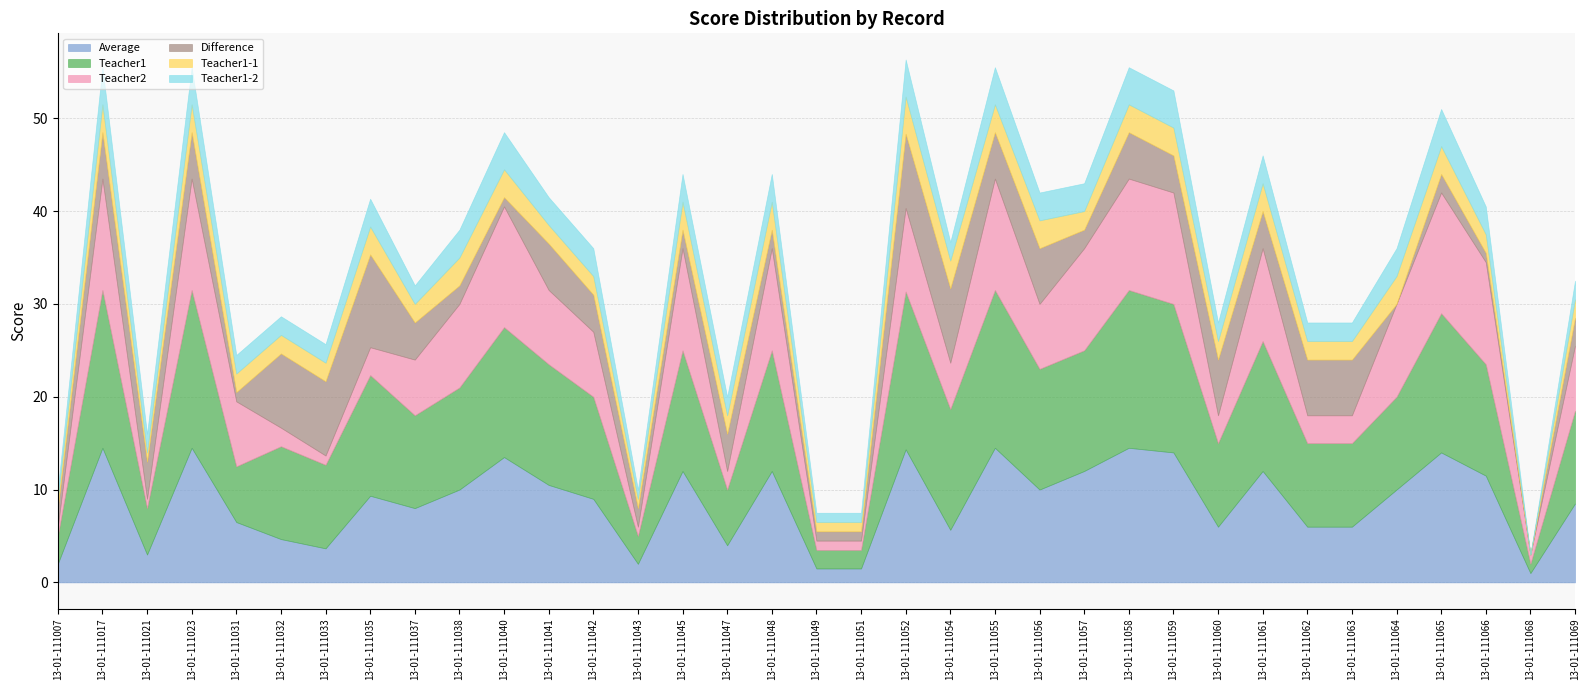

In Teacher1-2, how many points are lower than both neighbors (excluding endpoints)?

7